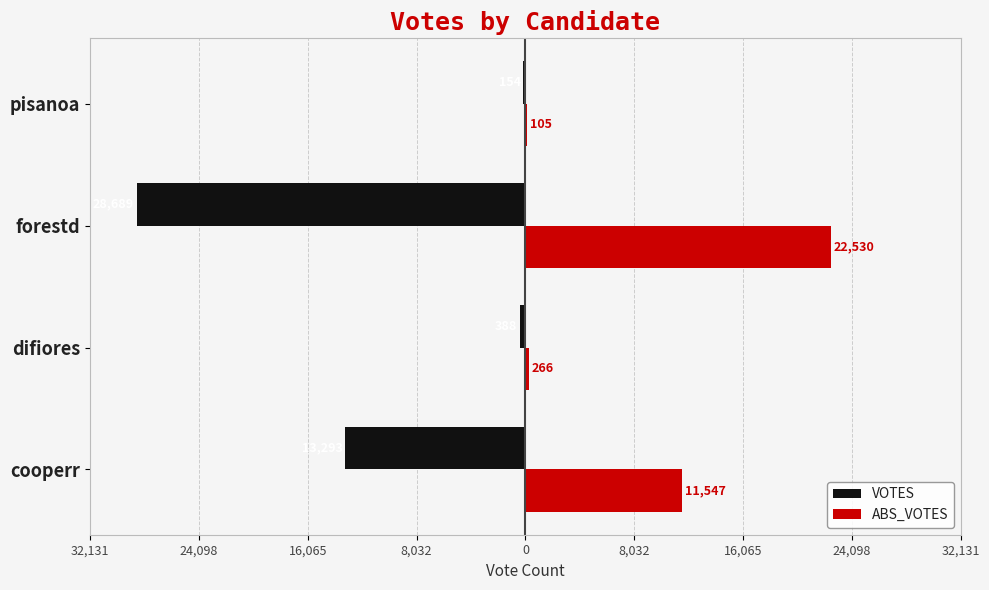

What are all the series names shown in the legend?

VOTES, ABS_VOTES